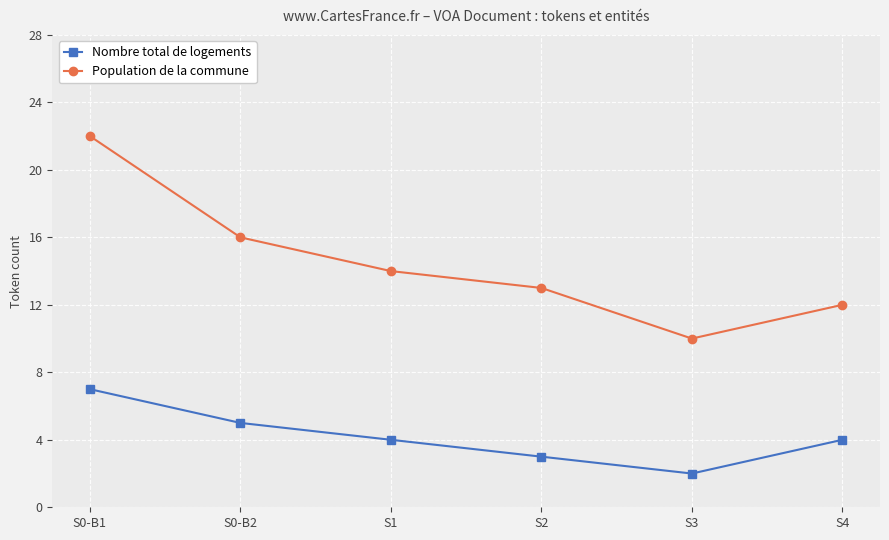

What is the label of the 4th point from the right?

S1